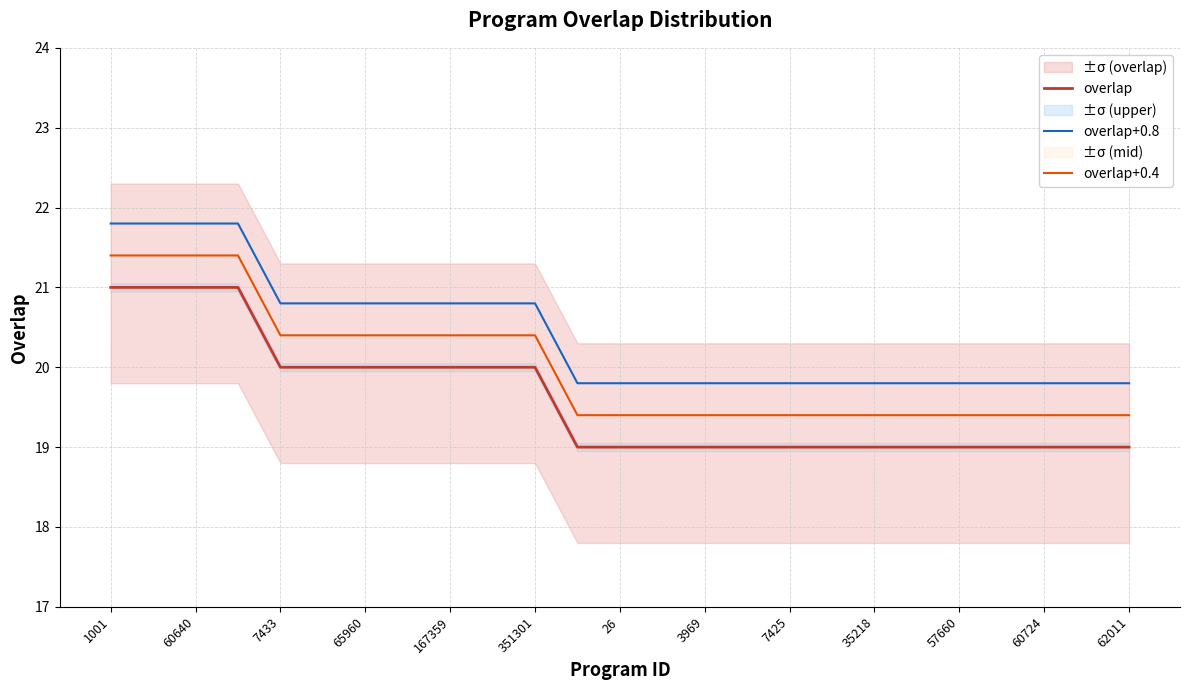

The overlap+0.8 series shows 34.1 at 35218. True or false?

False